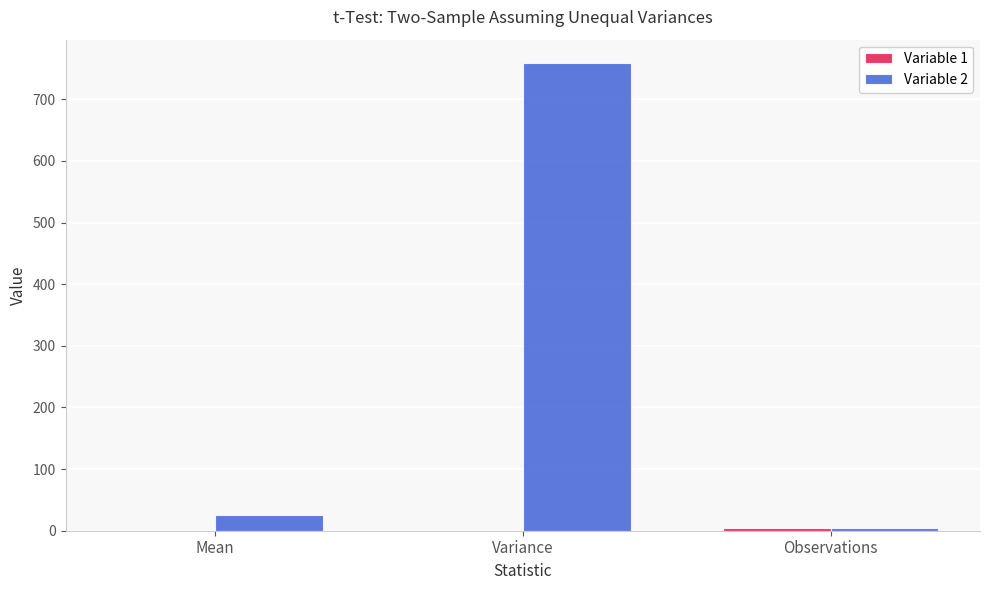

The Variable 2 series shows 758.9 at Variance. True or false?

True